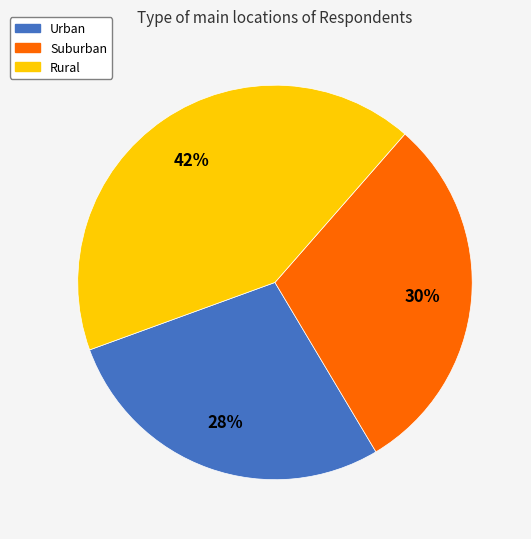

Approximately how many times larger is the value at Suburban compared to Urban?

1.1